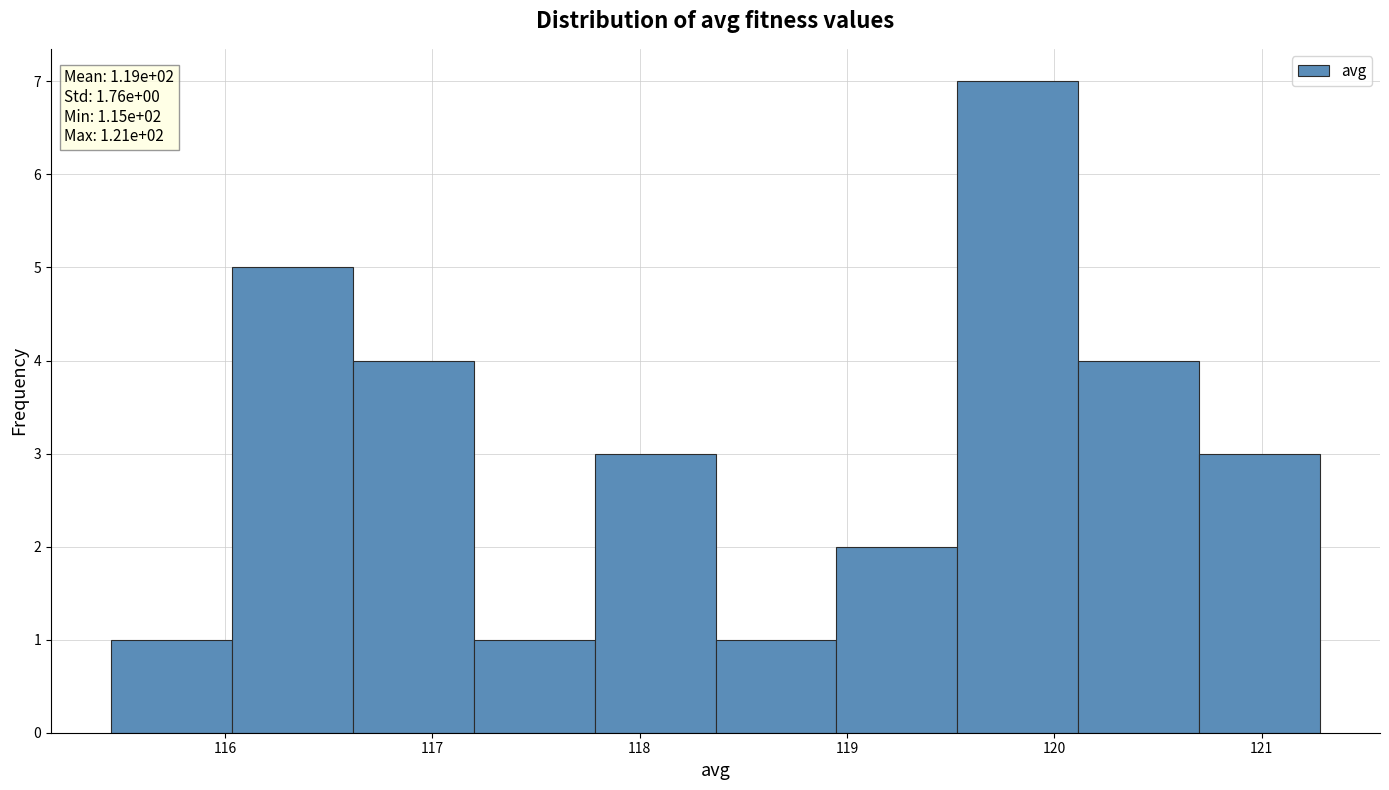

Over which range of the x-axis is the bar tallest?

119.5 to 120.1